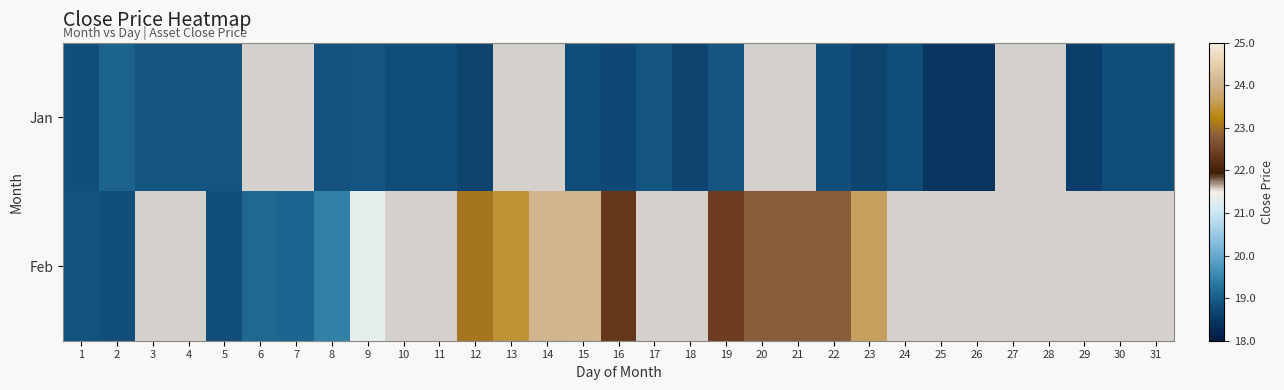

Count the number of categories in the chart.

31